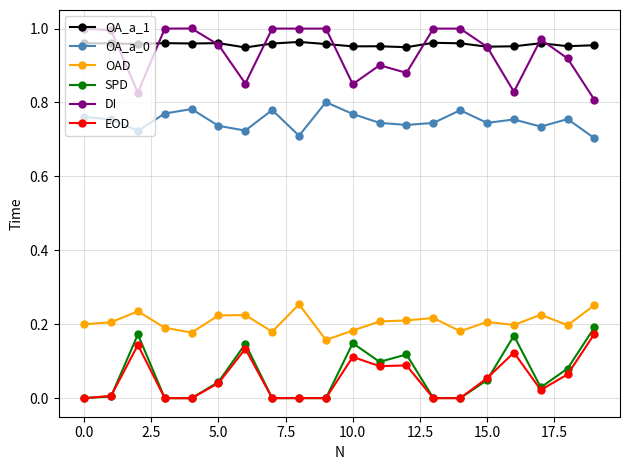

True or false: OA_a_1 has more than 0 points higher than both neighbors.

True